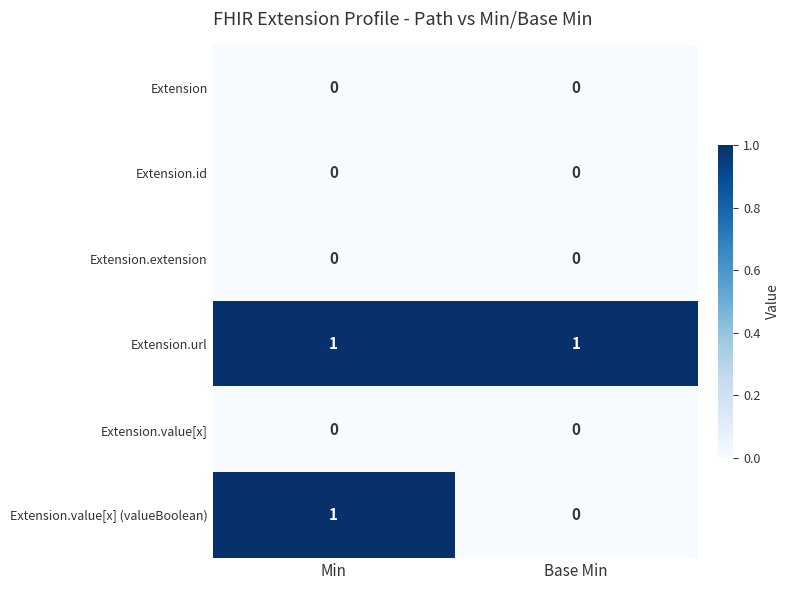

At which label is Extension.value[x] (valueBoolean) closest to 0?

Base Min